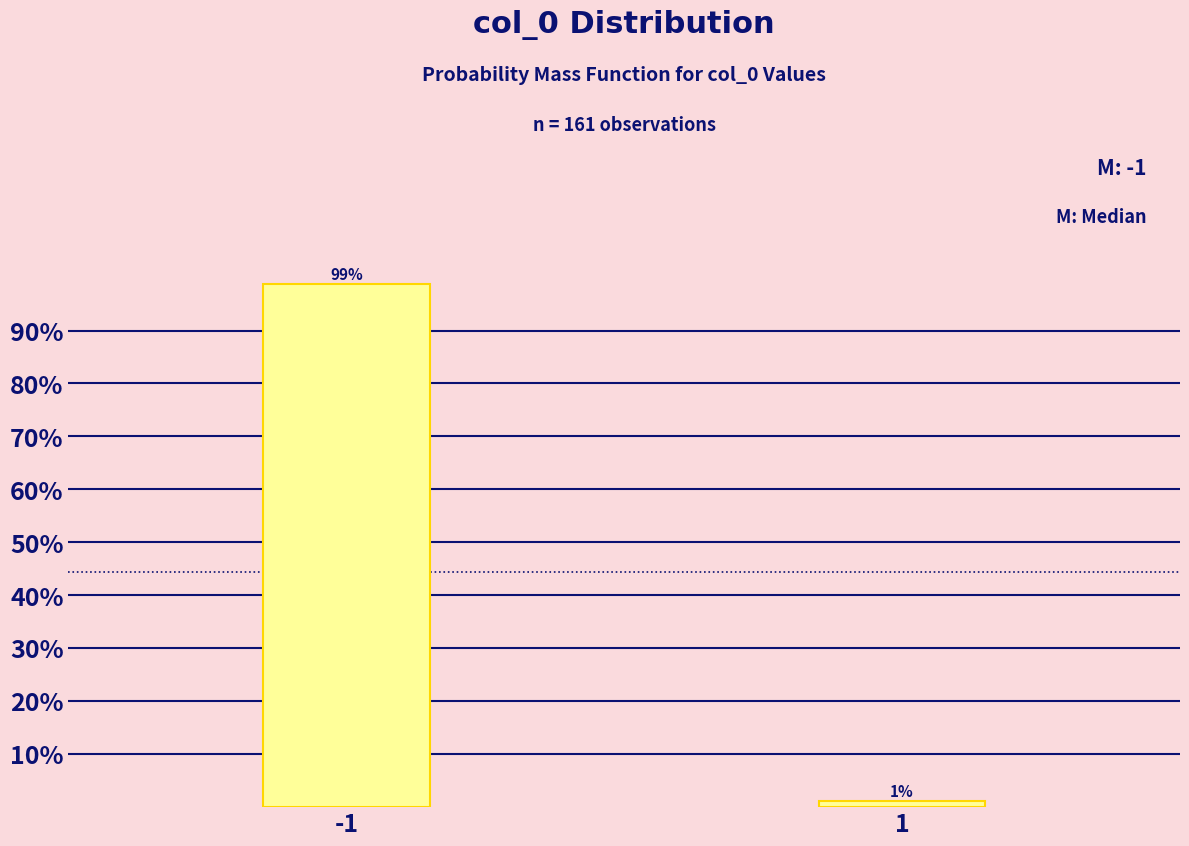

What is the greatest value displayed?

98.8